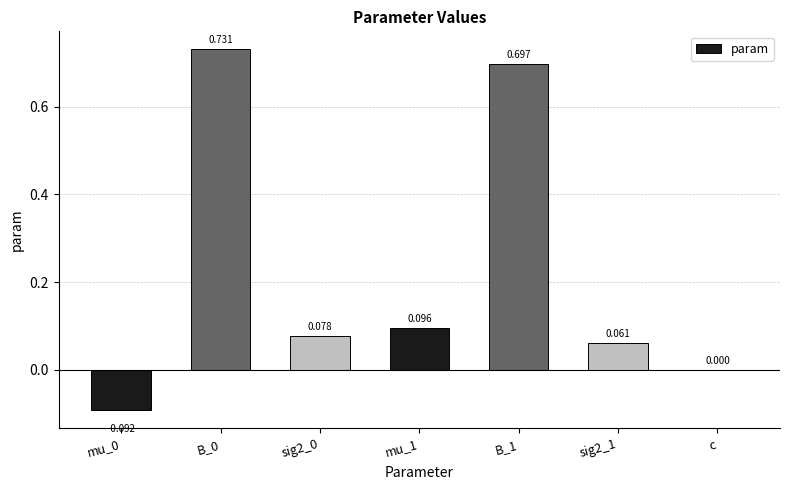

At which label is the value closest to 0?

c